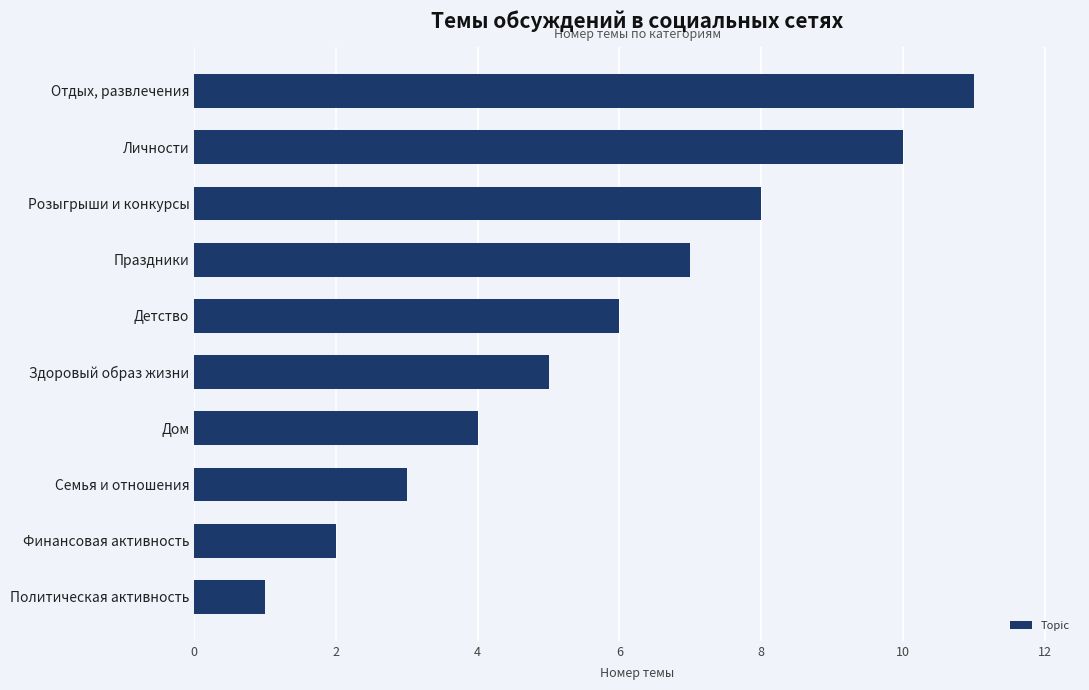

What is the change in value from Семья и отношения to Личности?

+7